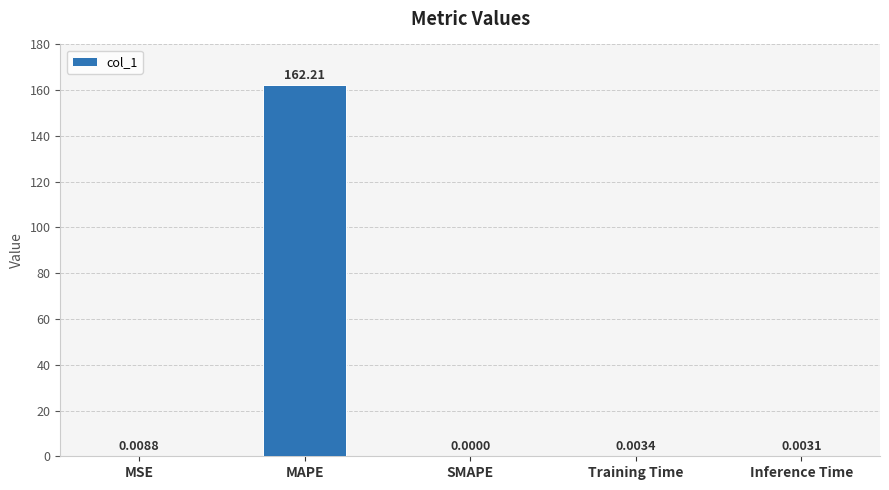

What is the sum of all values?

162.2